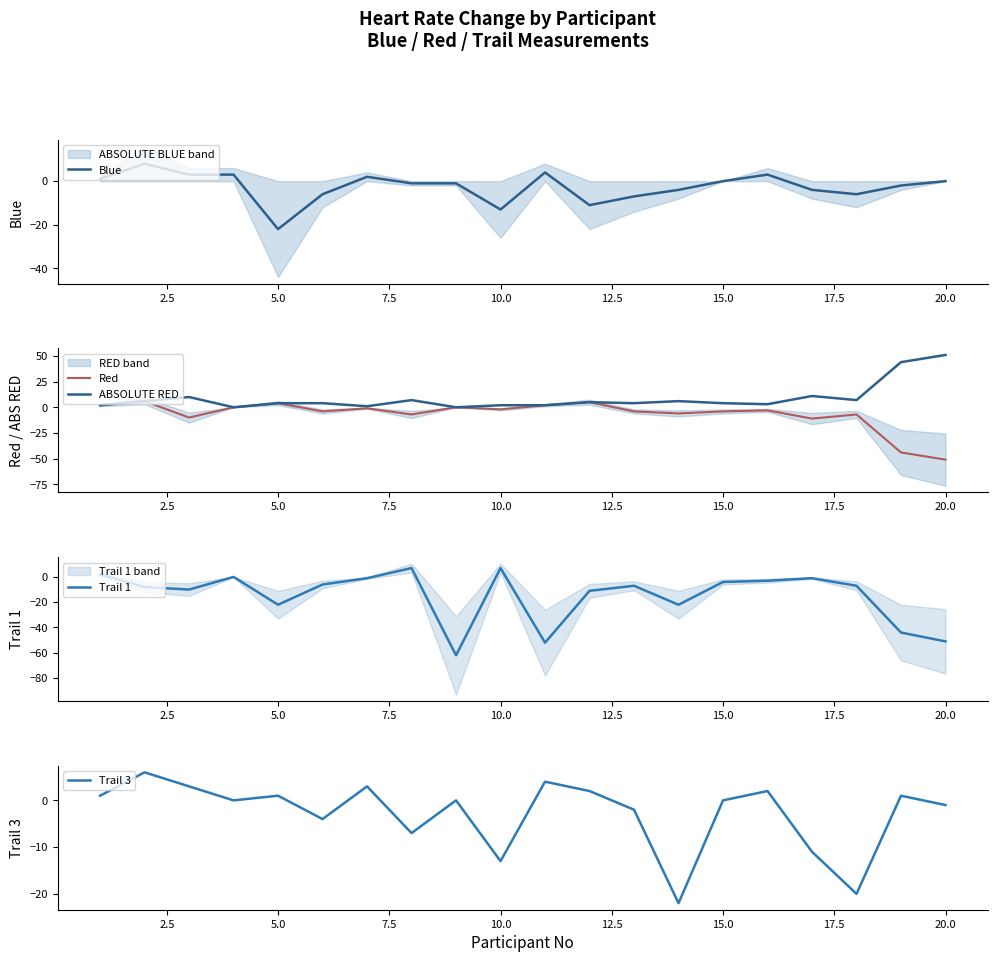

Which series ends up on top after the final intersection of Trail 3 and Red?

Trail 3